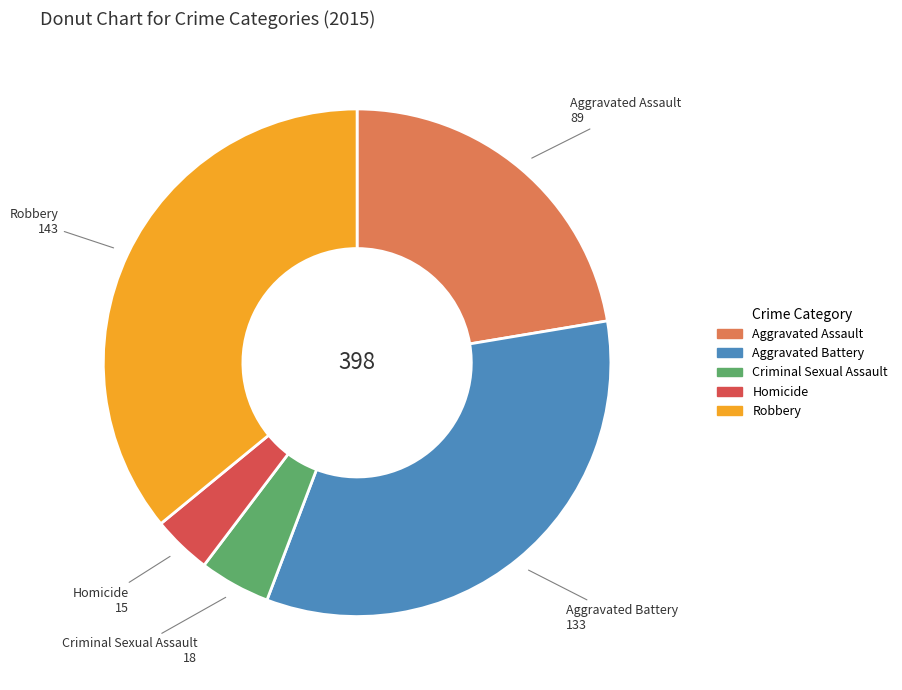

Combined, do Robbery and Aggravated Battery account for over 50%?

Yes